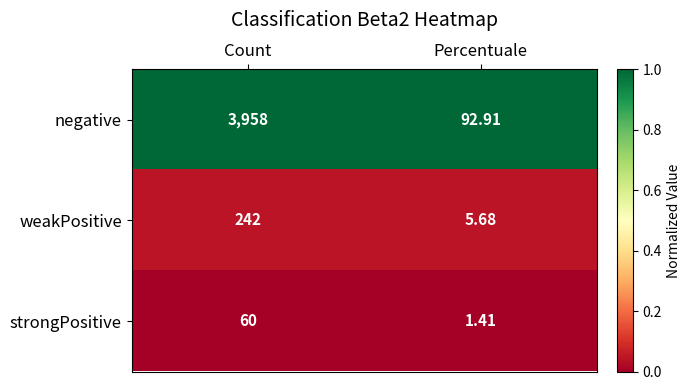

Where is weakPositive nearest to the value 123?

Percentuale